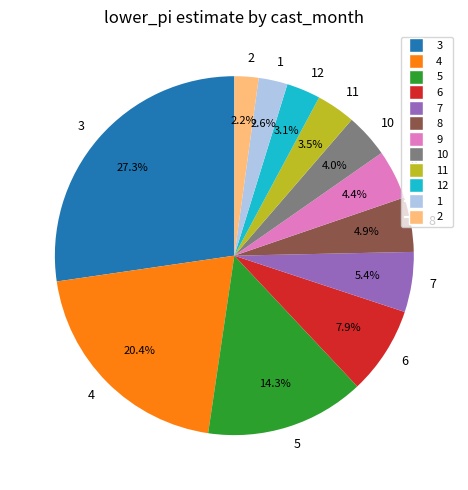

Is there a majority slice in this chart?

No